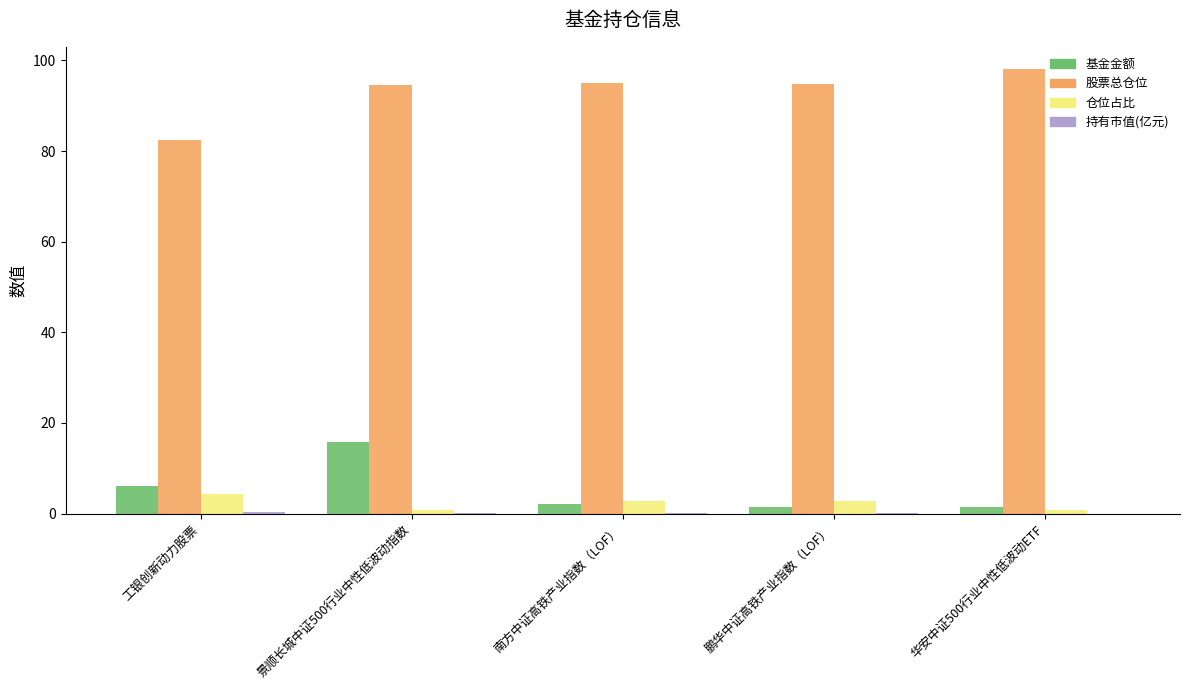

What is the maximum value for 基金金额?

15.8